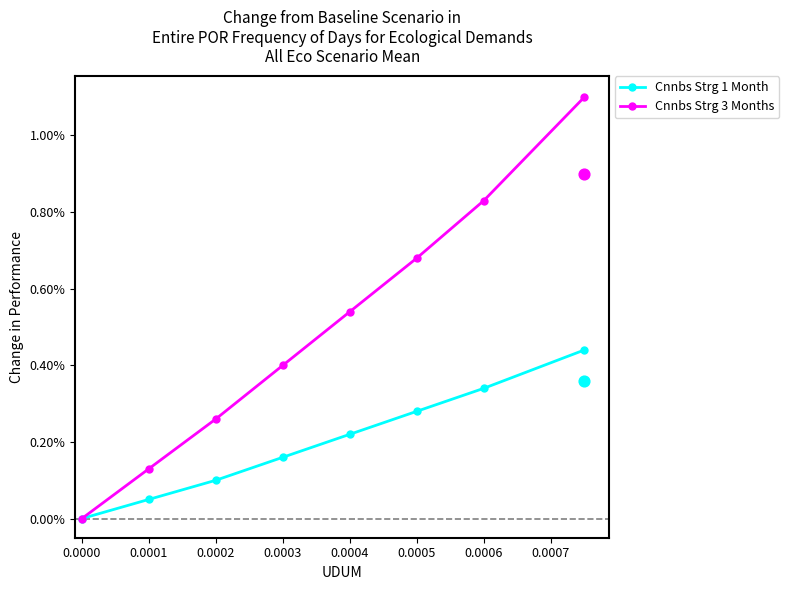

Which series reaches the maximum Y coordinate?

Cnnbs Strg 3 Months